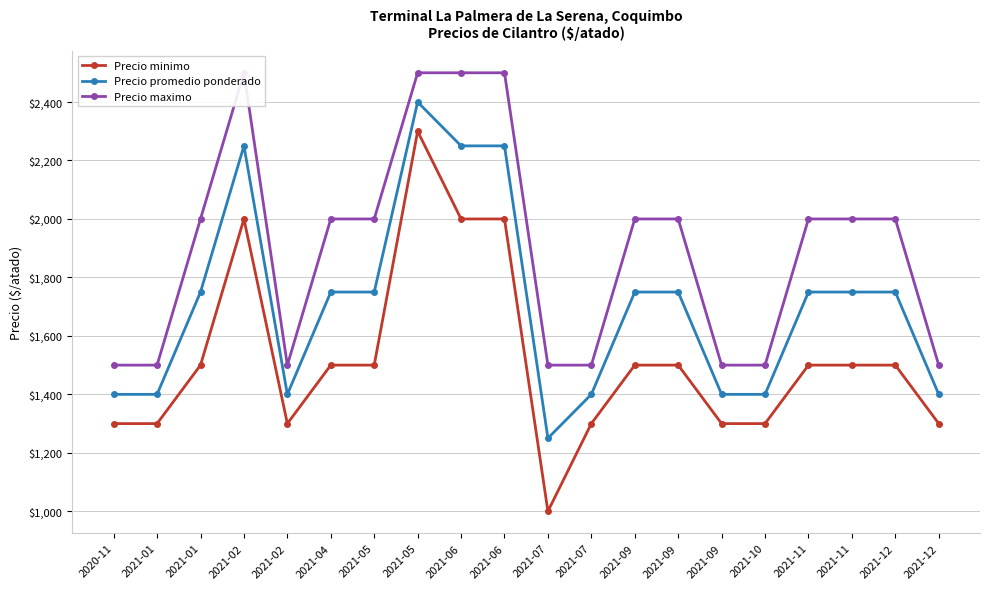

What is the difference between the maximum and minimum values in the Precio minimo series?

1300